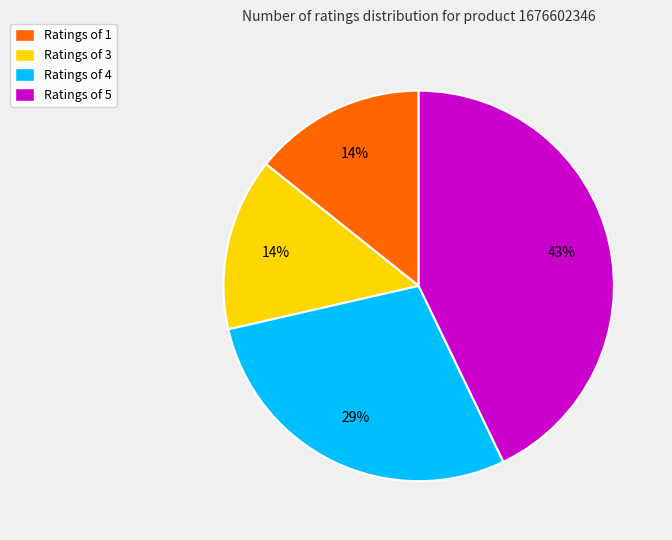

To the nearest percent, what is the combined percentage of Ratings of 4 and Ratings of 1?

43%